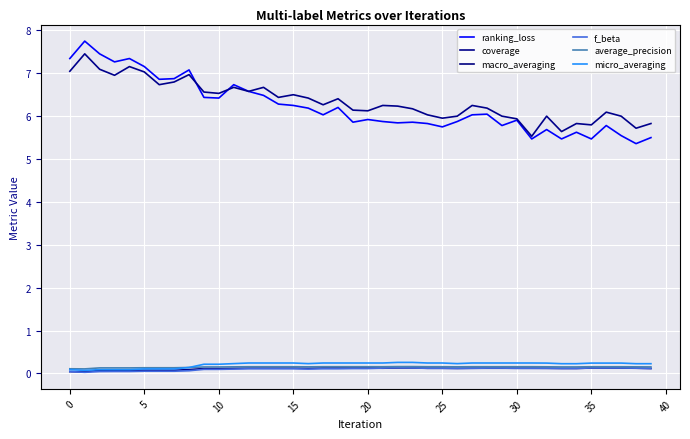

What is the label of the 23rd point from the right?

17